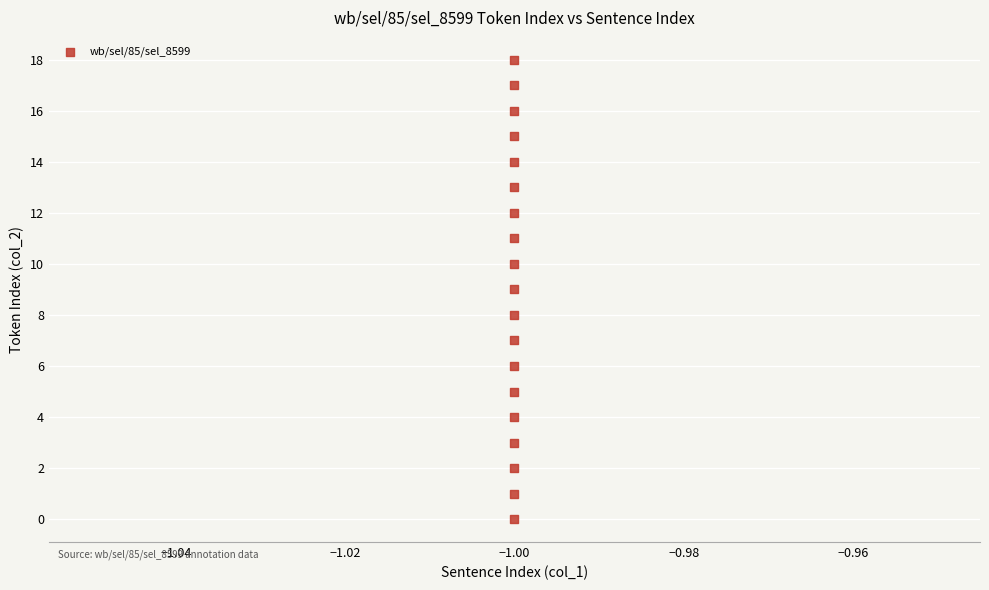

What is the range of Y values (max minus min)?

18